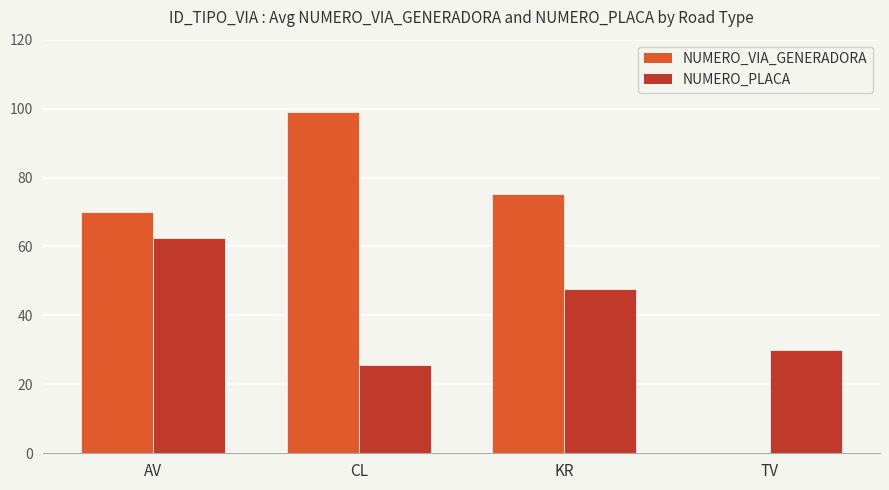

What is the highest value of the NUMERO_PLACA series?

62.6